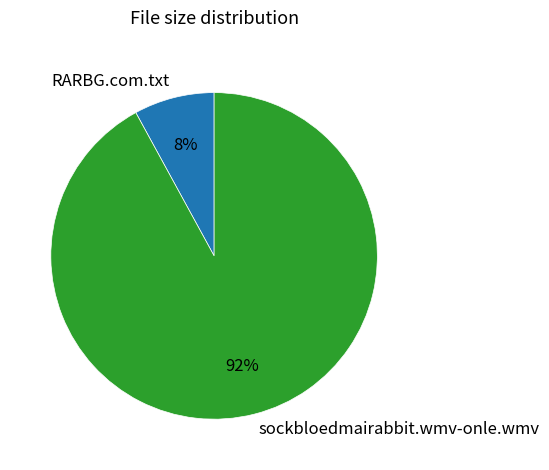

Between sockbloedmairabbit.wmv-onle.wmv and RARBG.com.txt, which is larger?

sockbloedmairabbit.wmv-onle.wmv